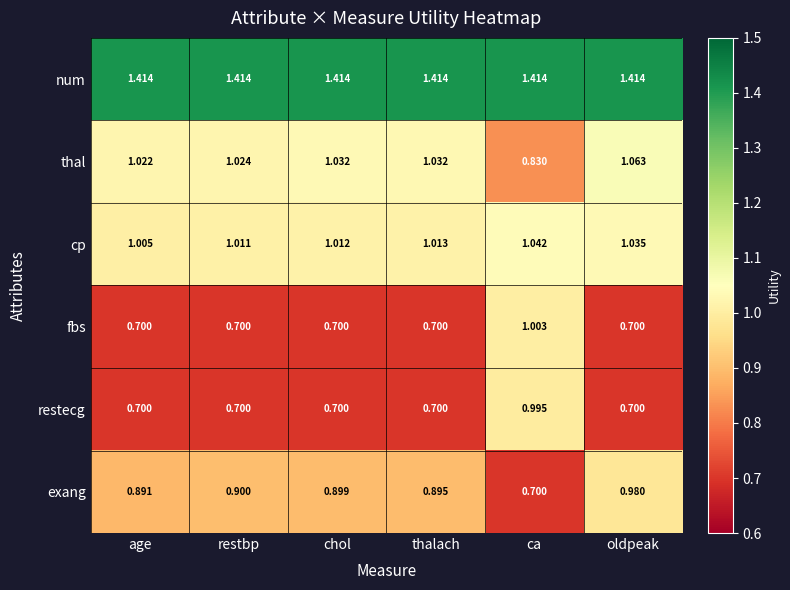

Which series has the widest spread of values?

fbs